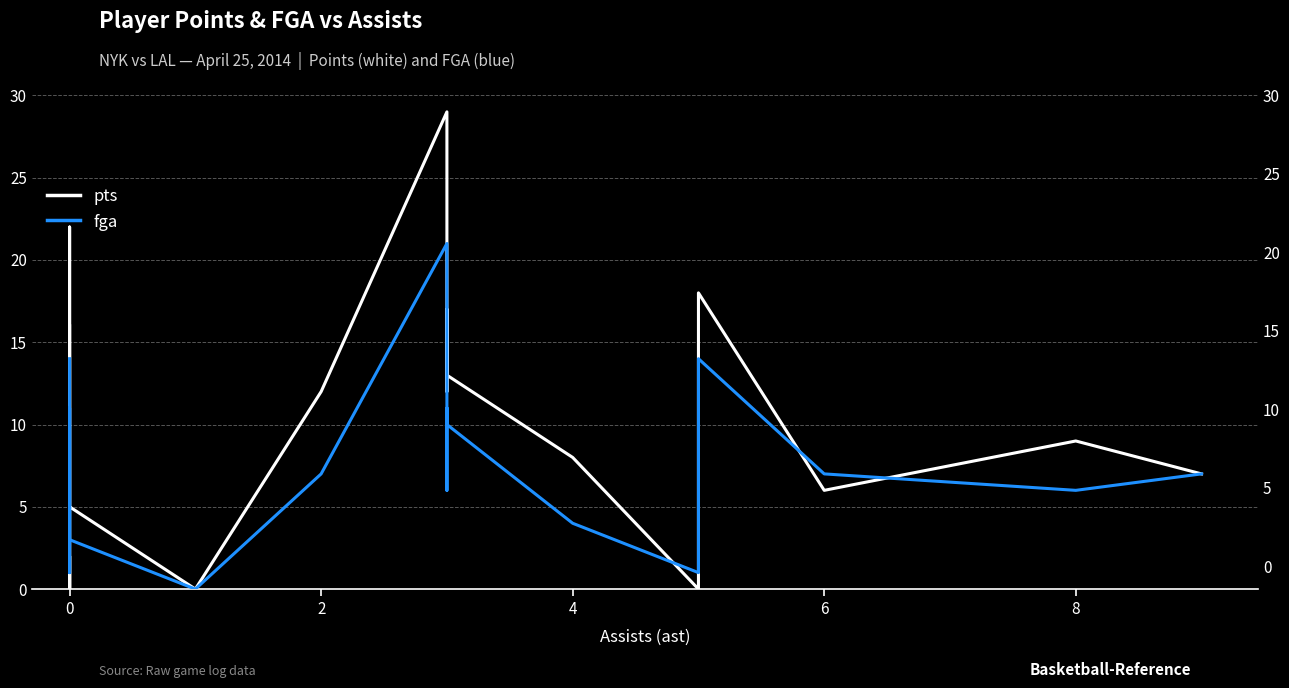

Reading left to right, transcribe all the data shown in this chart.

pts: 16	0	2	2	0	2	9	22	20	5	0	12	29	12	17	14	13	8	0	18	6	9	7
fga: 14	6	2	1	2	3	4	11	10	3	0	7	21	6	7	11	10	4	1	14	7	6	7